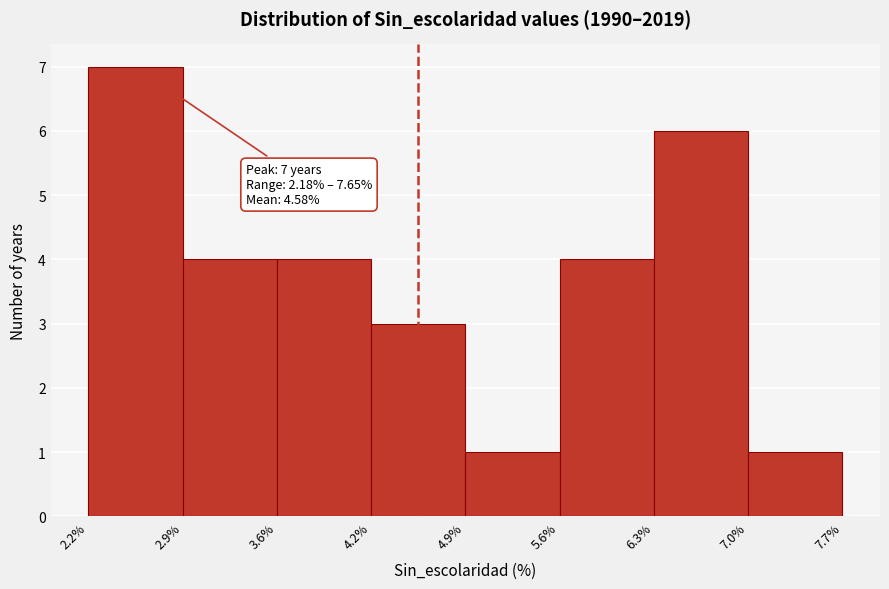

Which range on the x-axis has the tallest bar?

2.2% to 2.9%